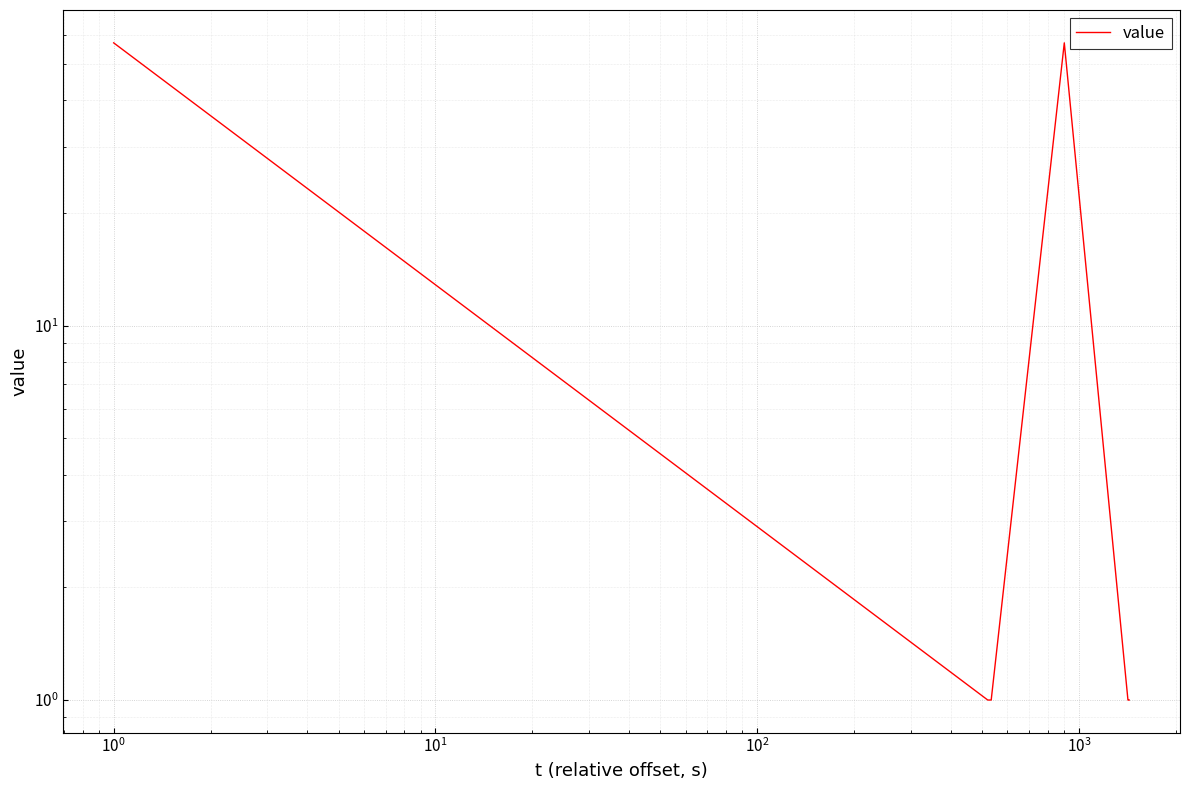

How many distinct data groups are displayed?

1